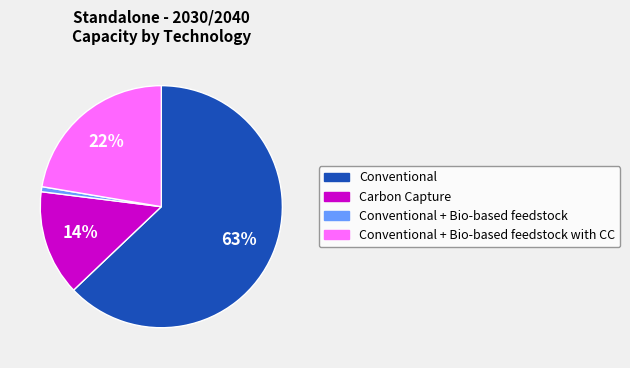

Which slice is the largest?

Conventional